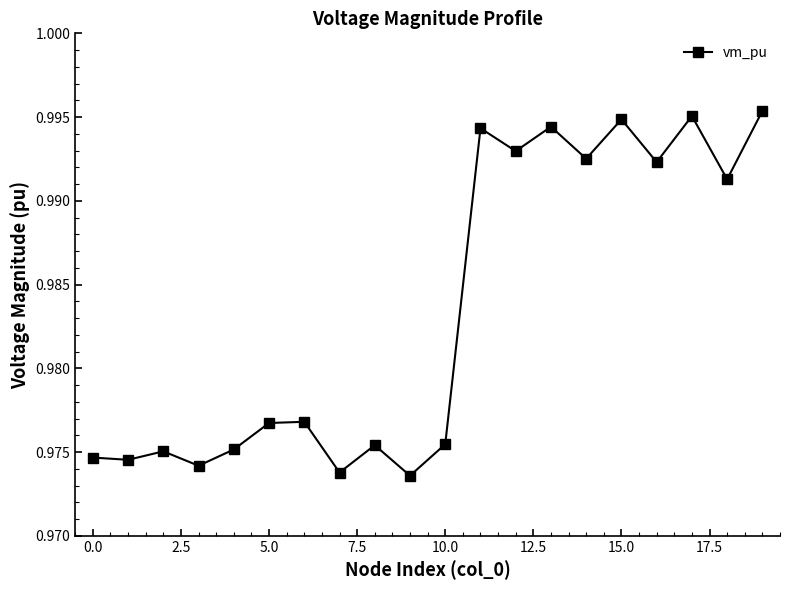

What is the sum of all values?

19.7